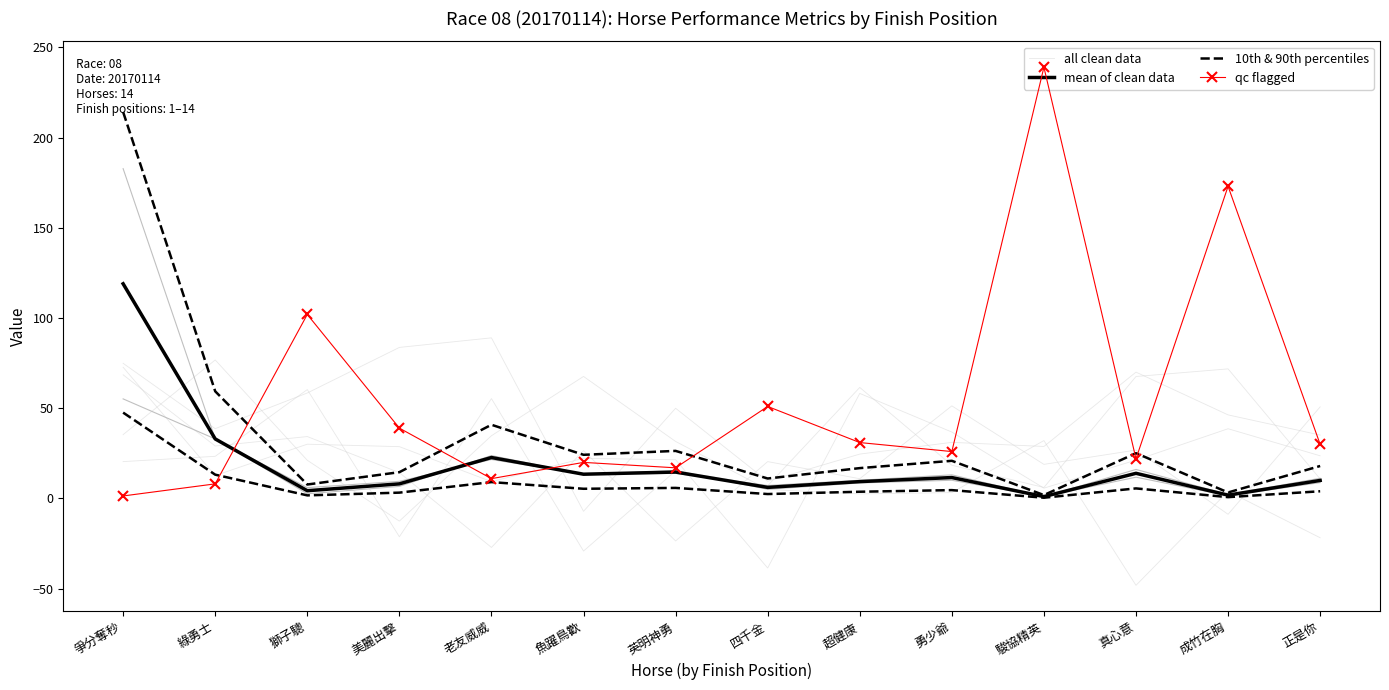

How many lines are shown in the chart?

4